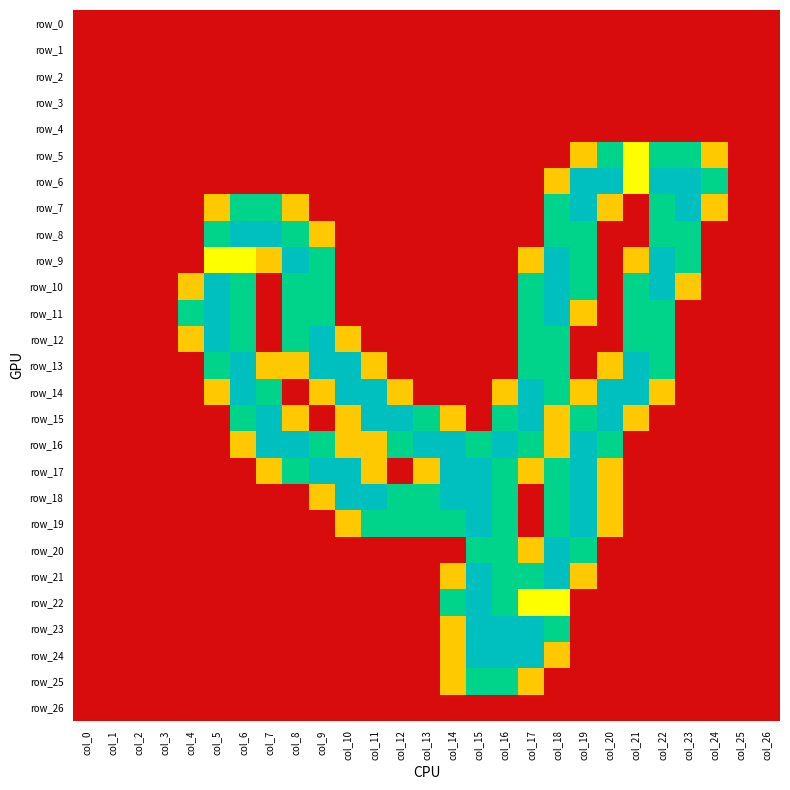

True or false: row_20 has a value of 0.9 at col_11.

False